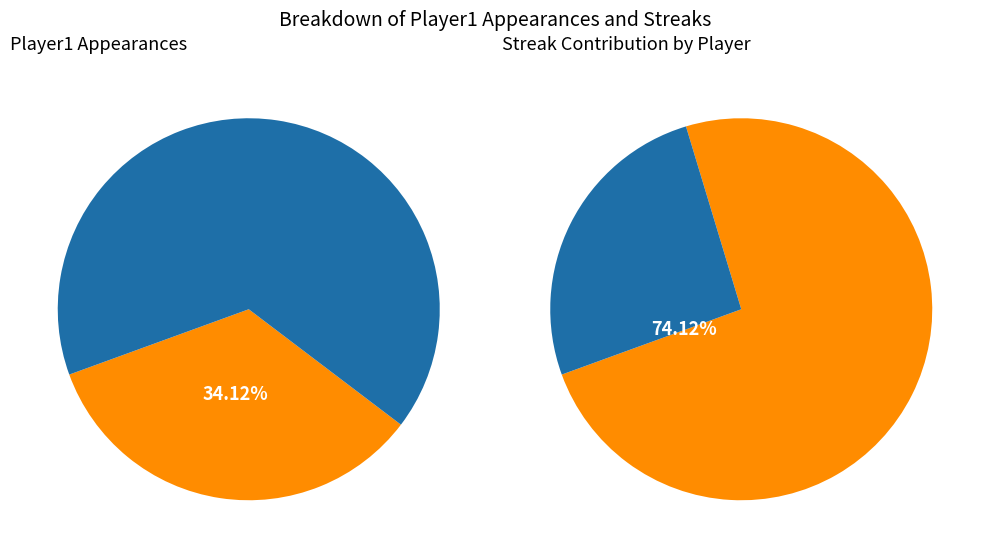

Does Ichiro Suzuki account for over 50% of the chart?

No